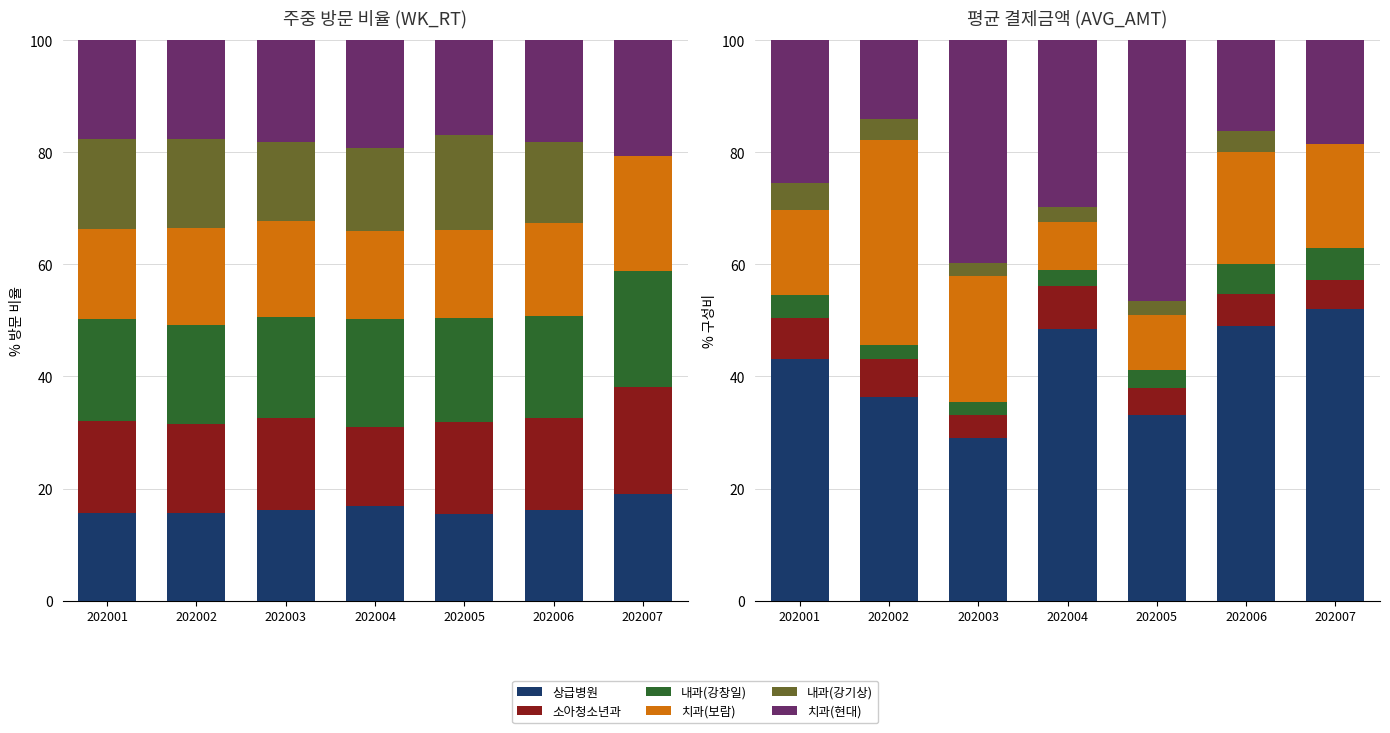

What is the total value across all series at 202004?

100.0